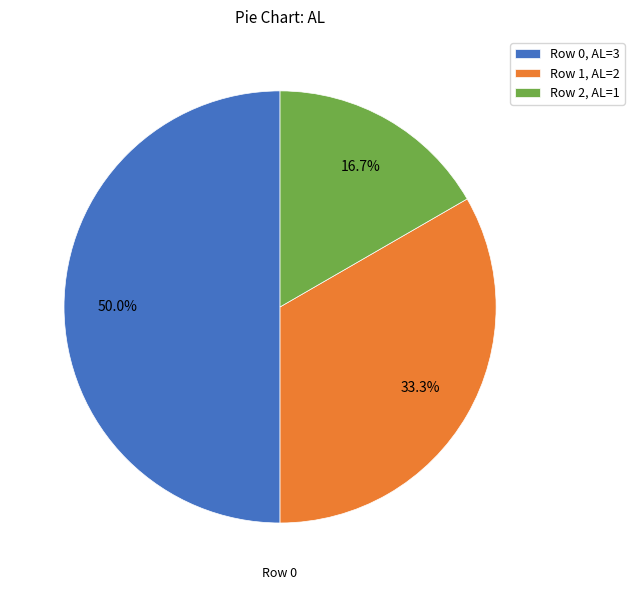

Between Row 0, AL=3 and Row 1, AL=2, which is larger?

Row 0, AL=3